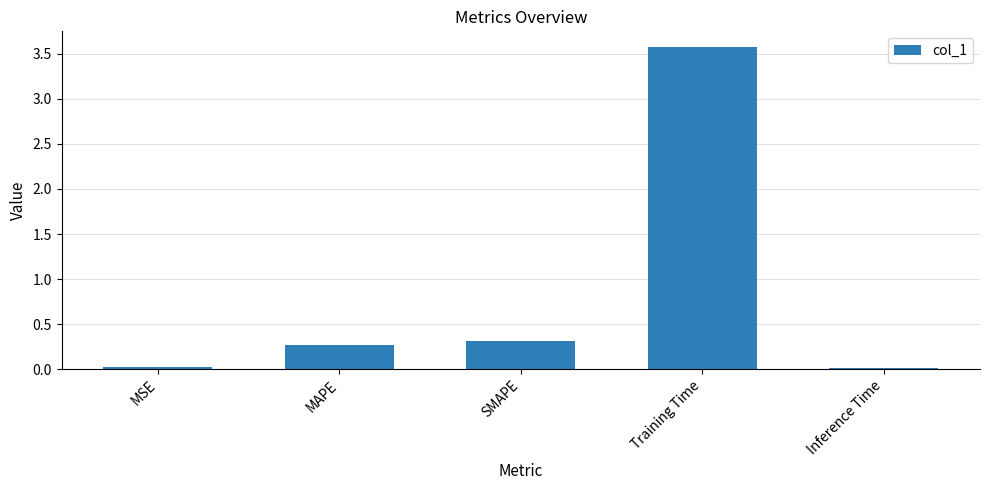

The chart shows a value of 0.0 at MSE. True or false?

True